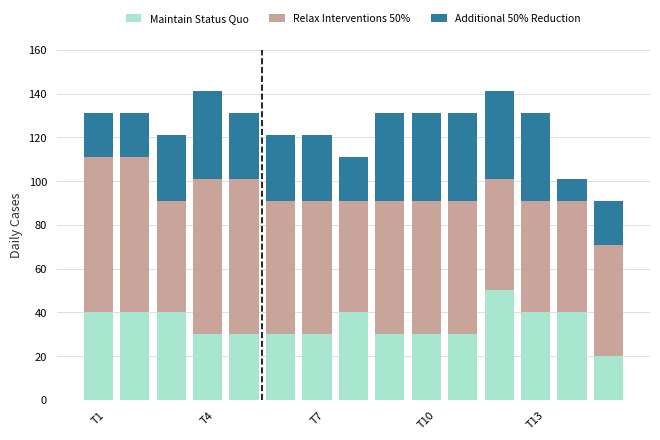

What is the difference between the maximum and minimum values in the Maintain Status Quo series?

30